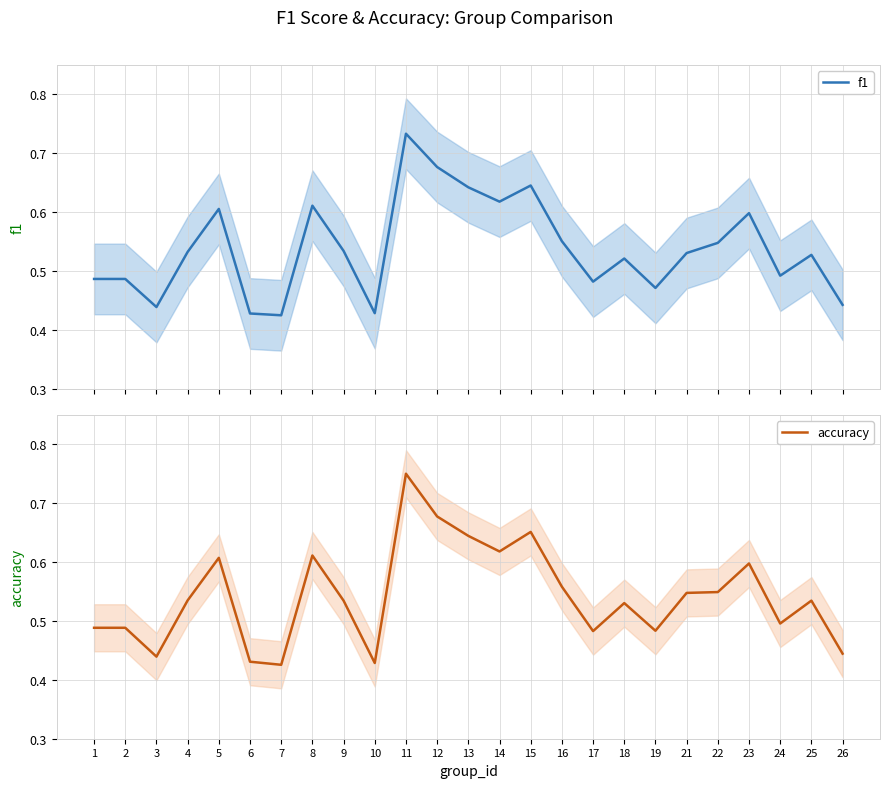

At which category does the chart reach its peak across all series?

11